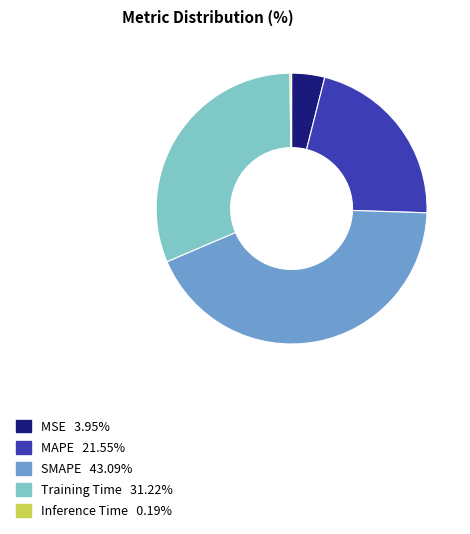

Is the sum of Training Time and MSE greater than half?

No